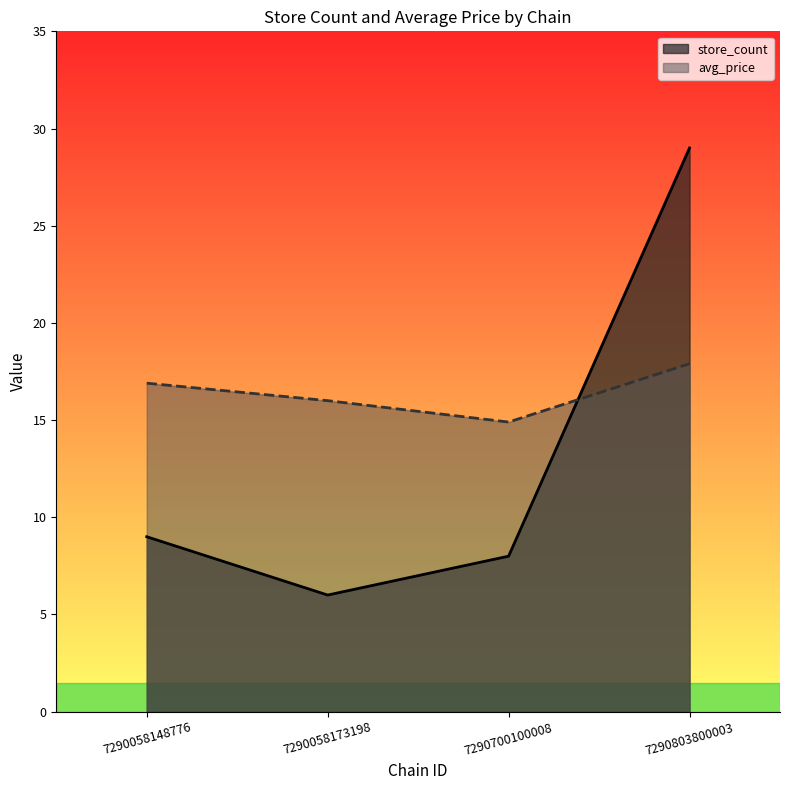

At which category is the sum across all series the highest?

7290803800003